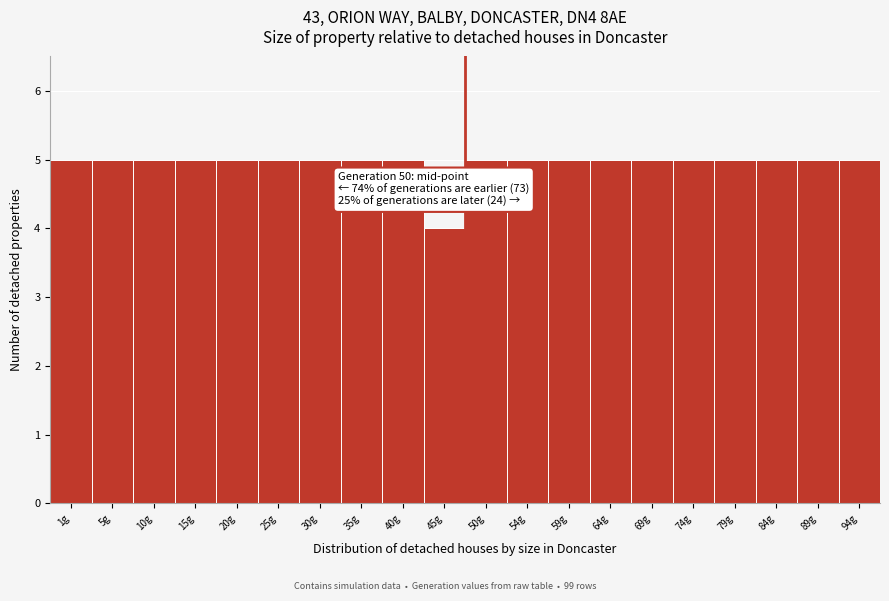

Reading left to right, transcribe all the data shown in this chart.

5	5	5	5	5	5	5	5	5	4	5	5	5	5	5	5	5	5	5	5